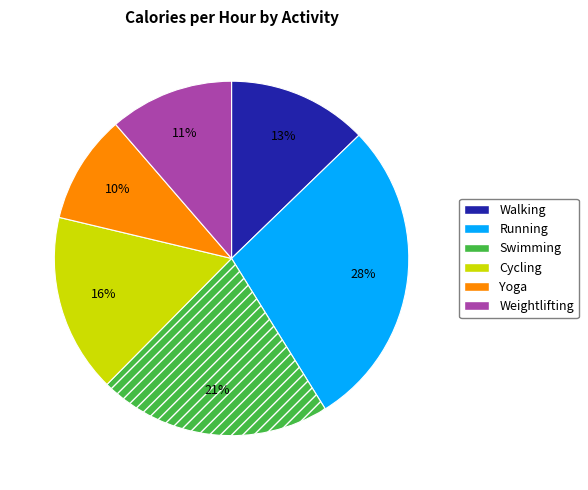

To the nearest percent, what is the difference between the largest and smallest slice percentages?

18%